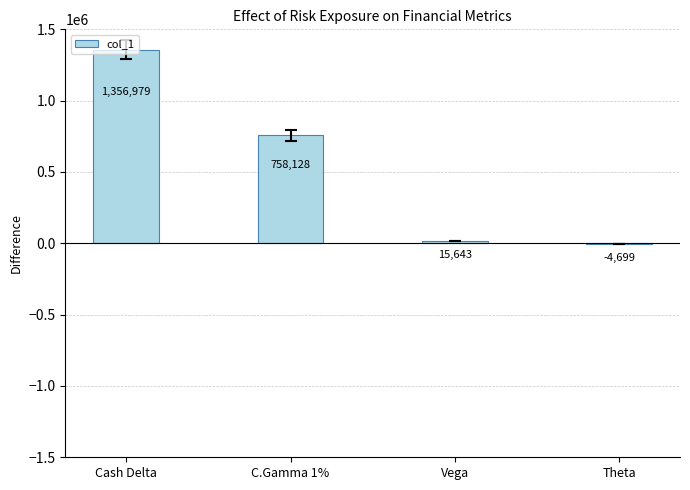

How many distinct data groups are displayed?

1